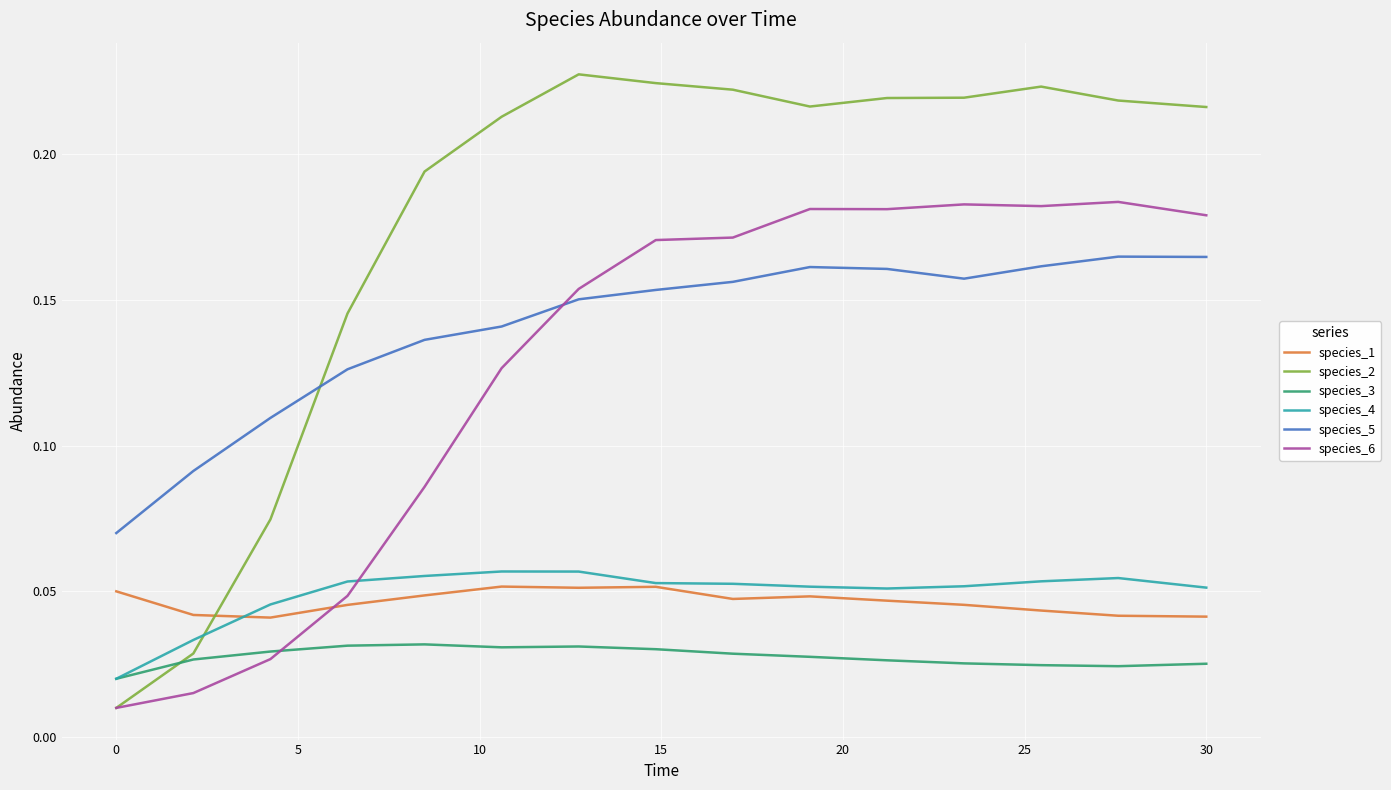

Which series has the largest total across all categories?

species_2